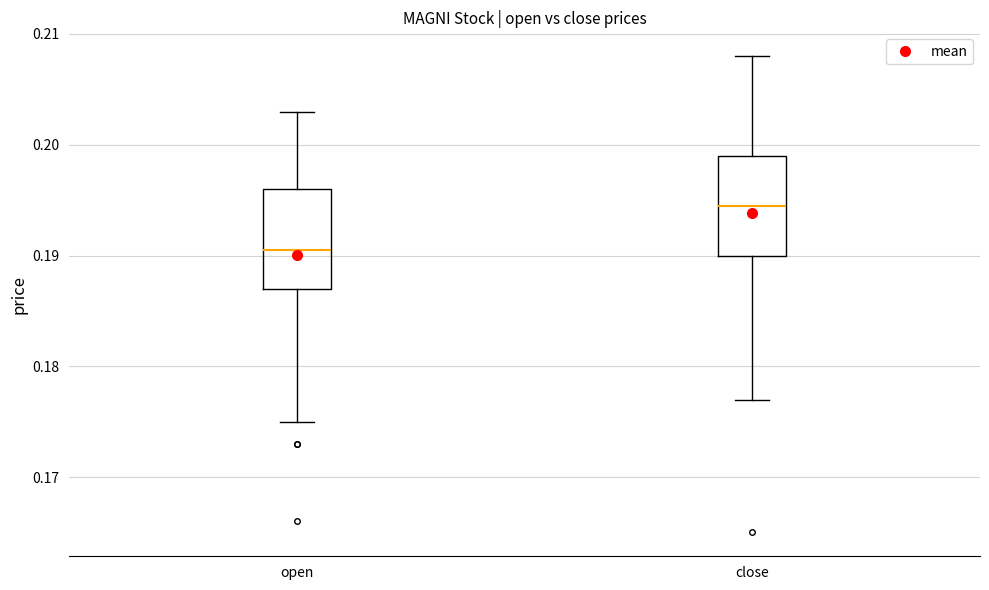

Which box's median line is the lowest?

open